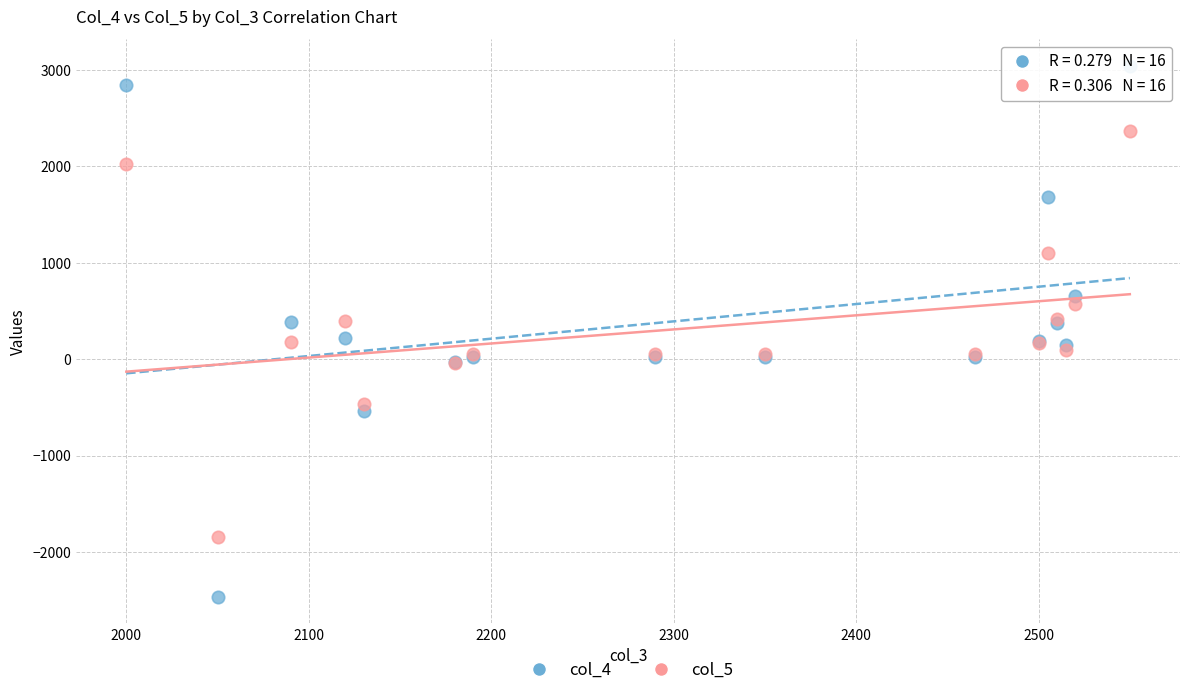

Which series contains the lowest Y value?

col_4